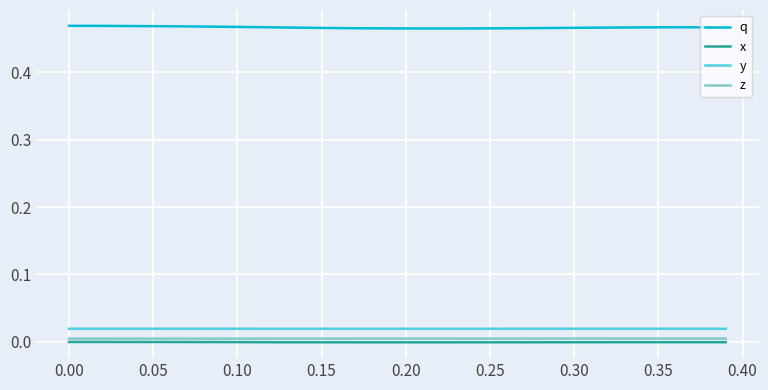

True or false: x and y cross at least once.

False